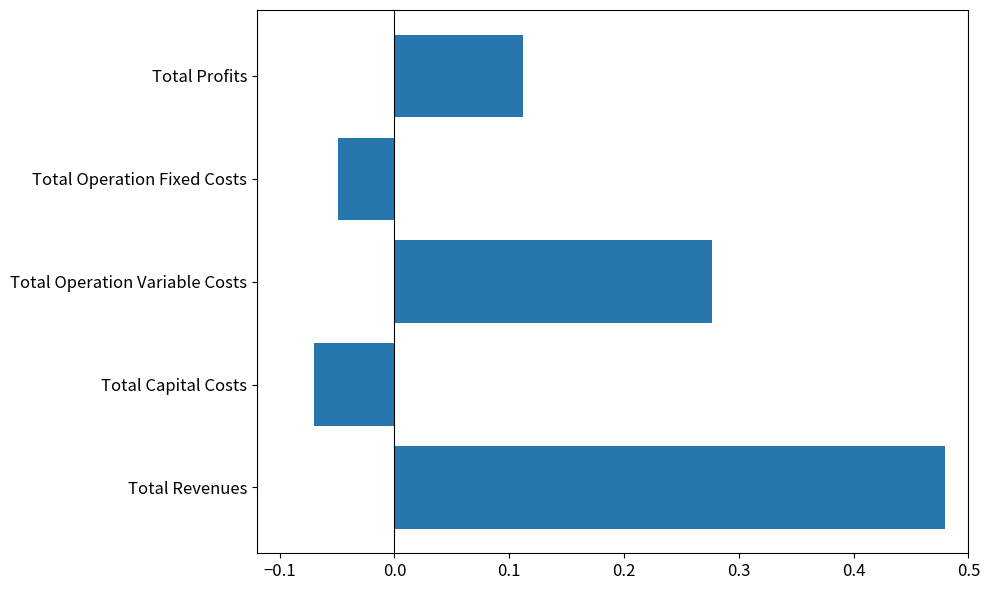

How many series are shown in this chart?

1